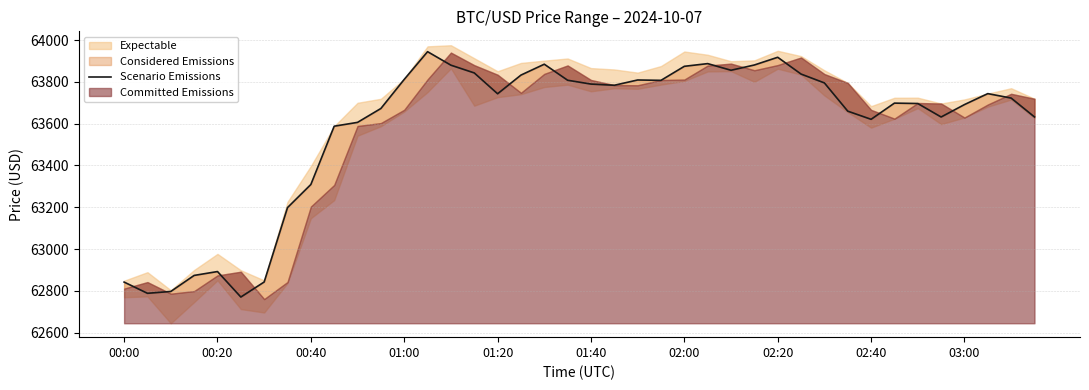

What is the change in value from 26 to 37?

-111.8